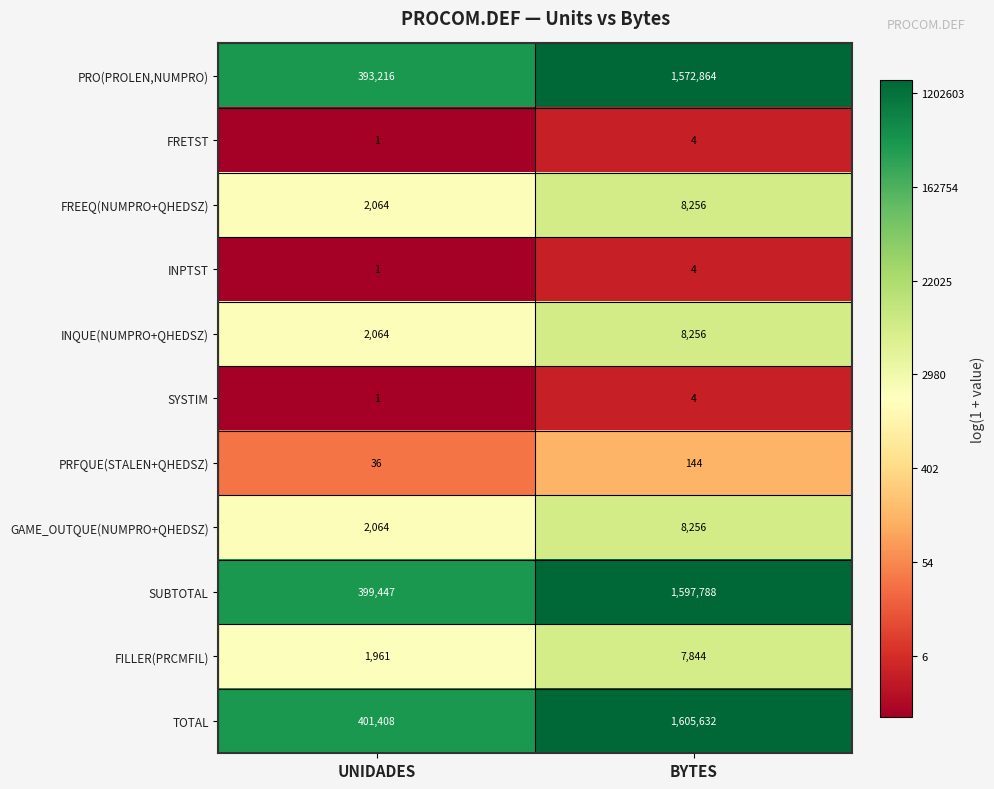

Rank the categories by INPTST value from highest to lowest.

BYTES, UNIDADES